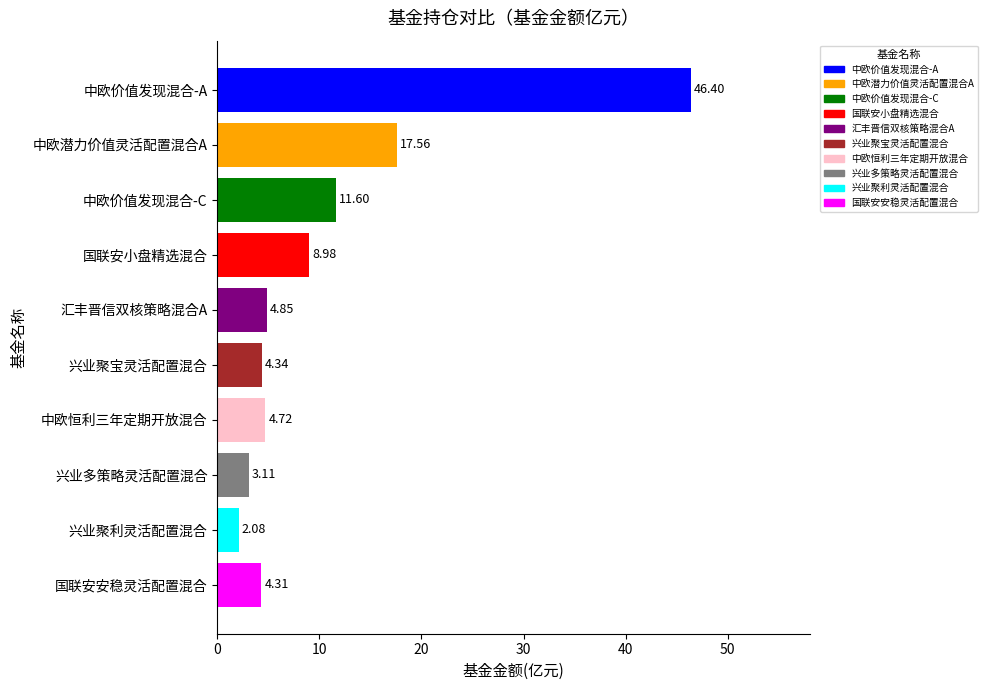

What is the average value?

10.8